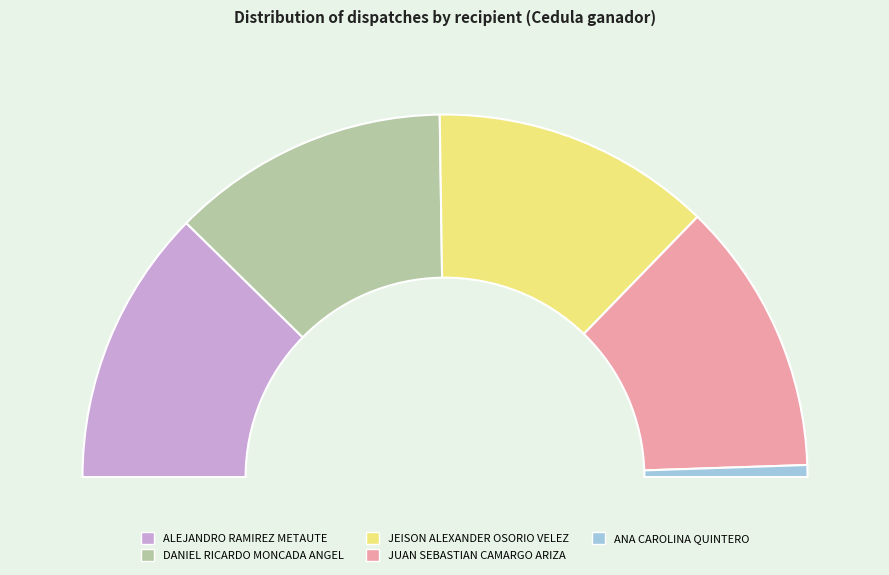

To the nearest percent, what portion does ALEJANDRO RAMIREZ METAUTE represent?

25%